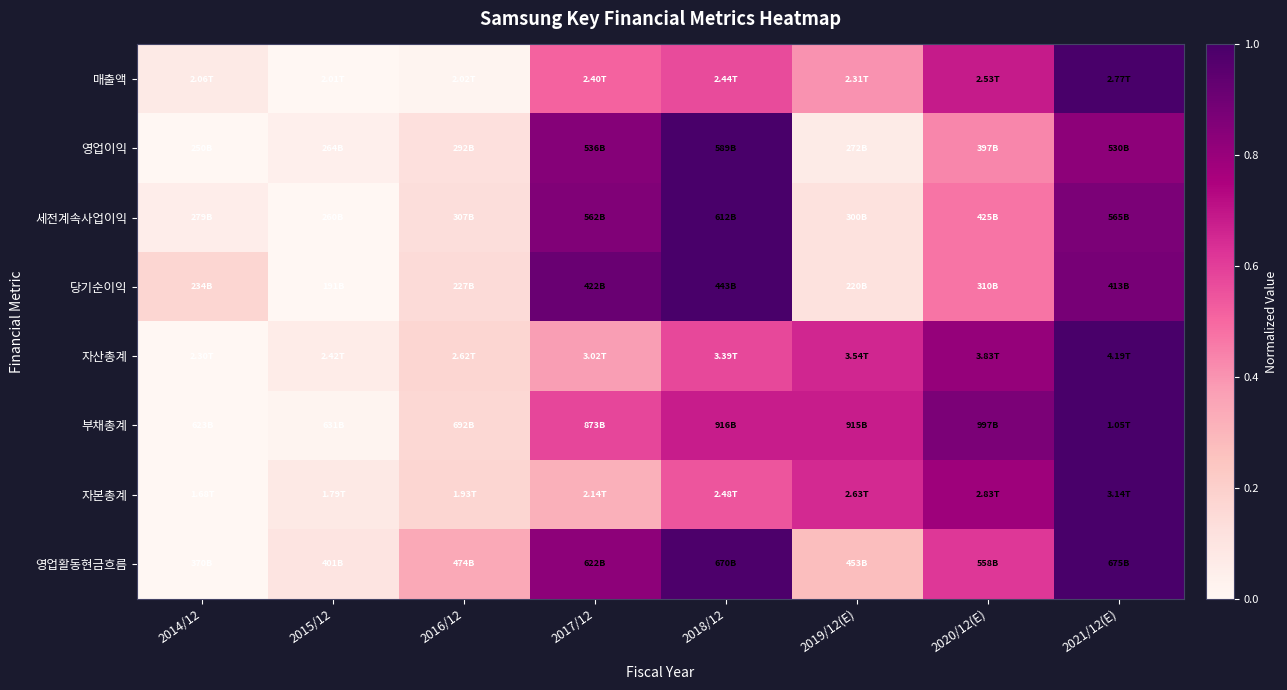

Which category has the lowest value across all series?

2015/12